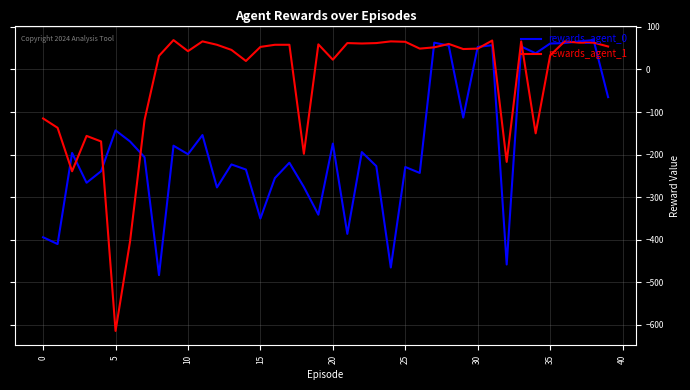

What is the difference between the maximum and minimum values in the rewards_agent_1 series?

683